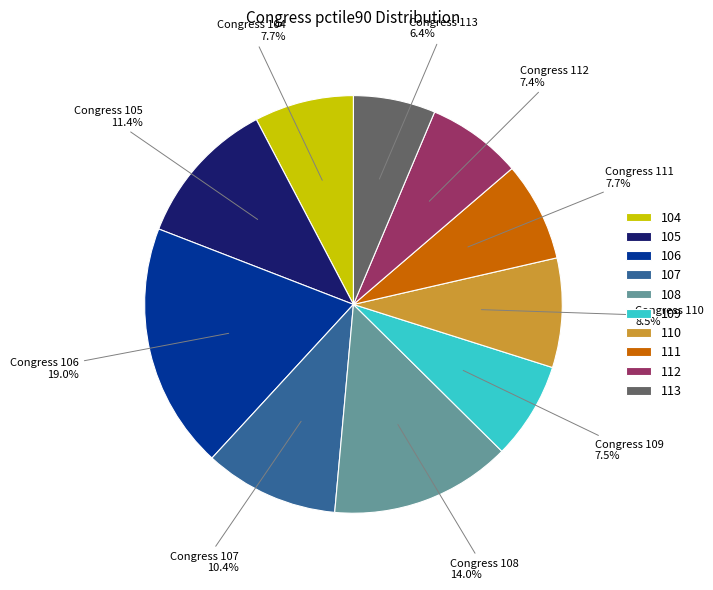

To the nearest percent, what is the average slice percentage?

10%